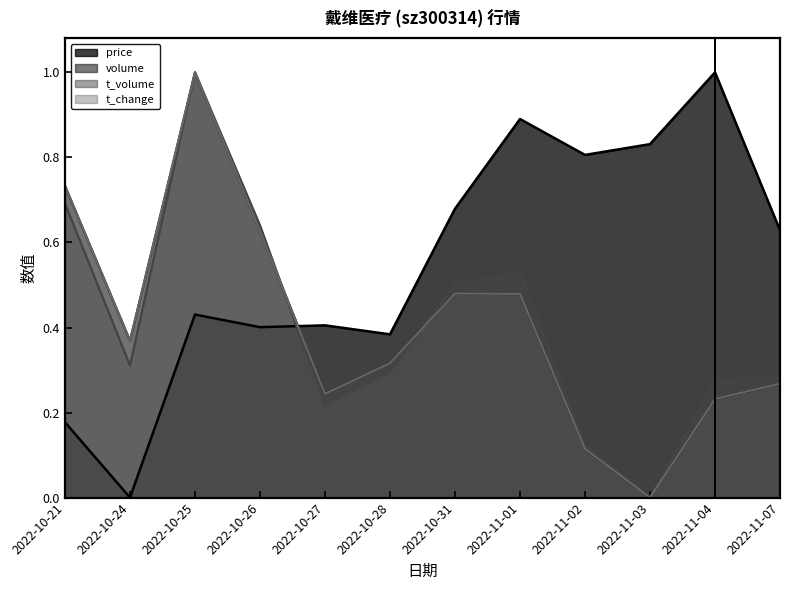

What are all the series names shown in the legend?

price, volume, t_volume, t_change